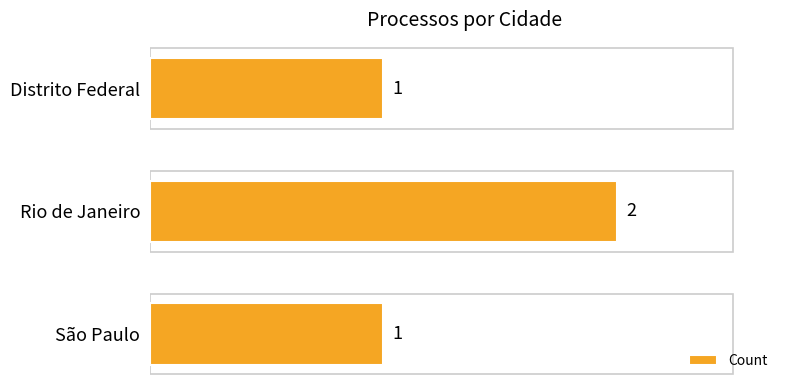

What is the average value?

1